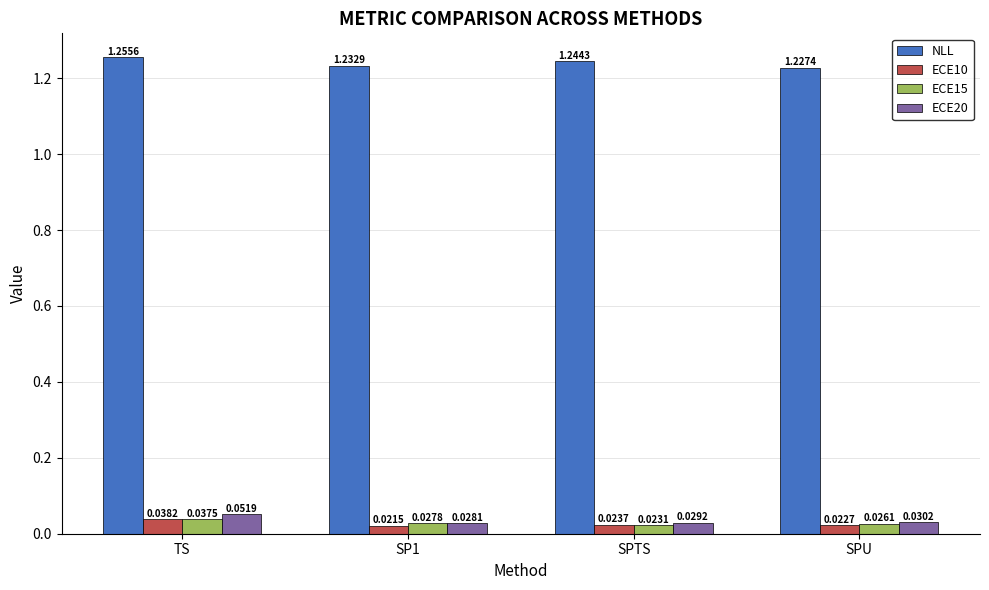

How many groups of bars are there?

4